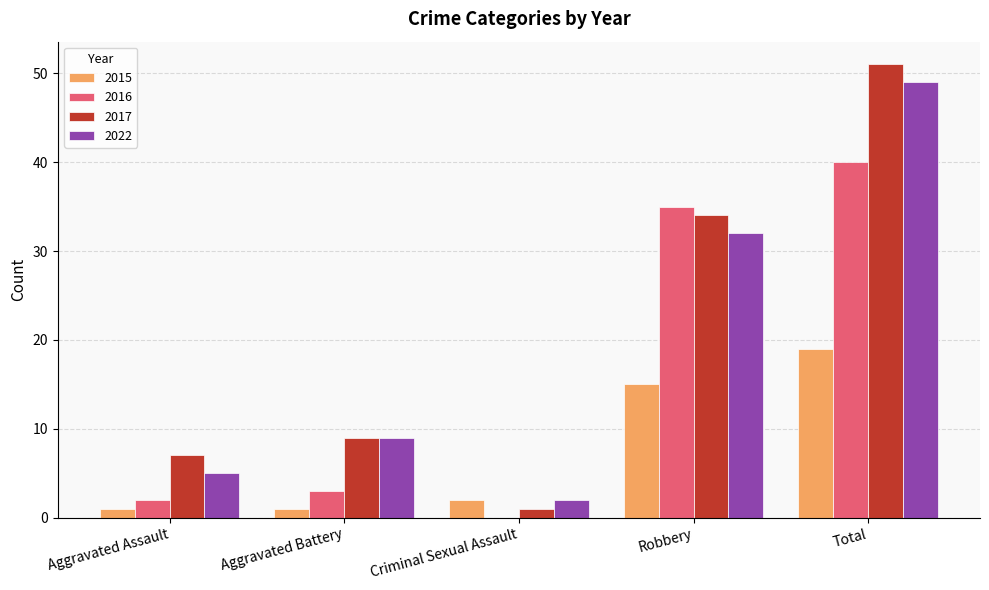

Is it true that 2022 equals 22 at Total?

False